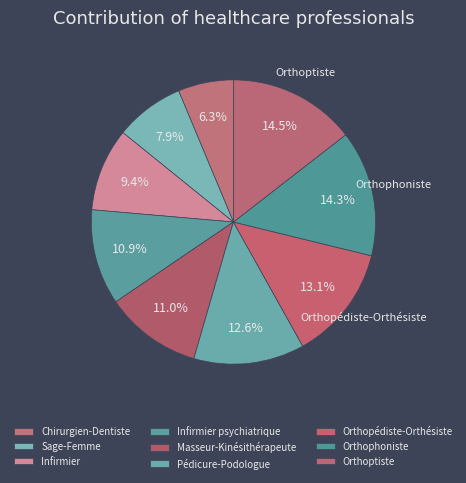

What percentage is the Infirmier psychiatrique slice, to the nearest percent?

11%